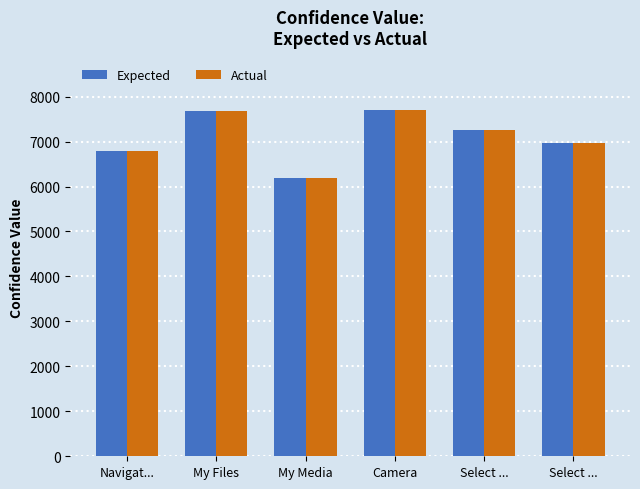

Which series has the largest total across all categories?

Expected